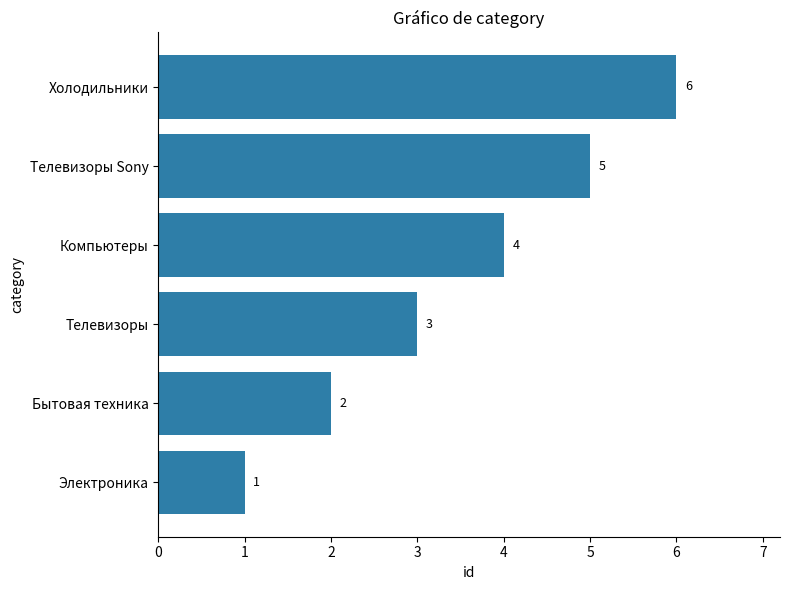

Which has a higher value, Телевизоры Sony or Телевизоры?

Телевизоры Sony